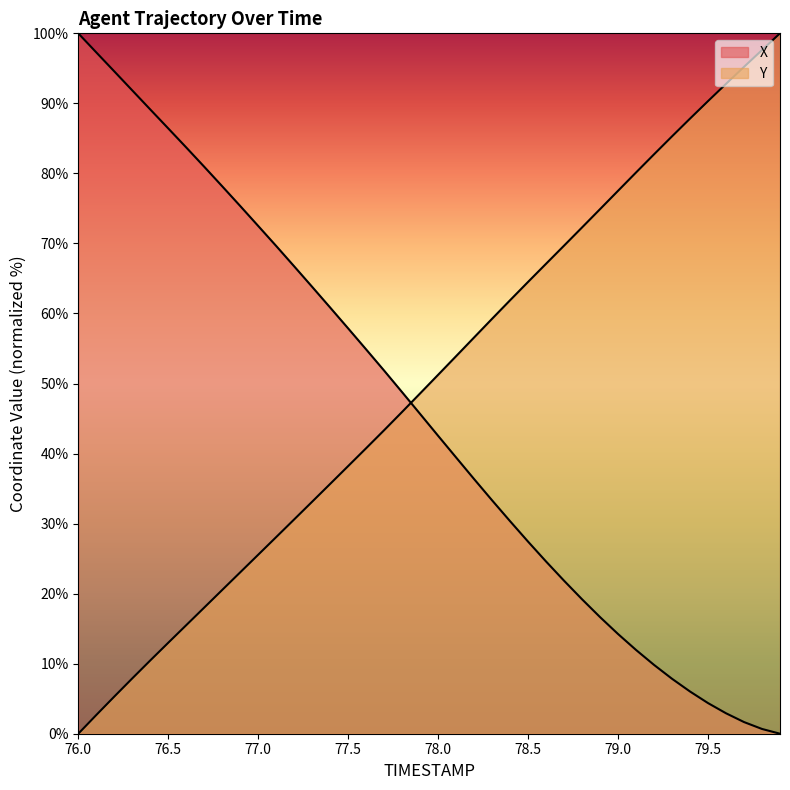

What is the difference between the X values at 77.0 and 77.4?

11.7